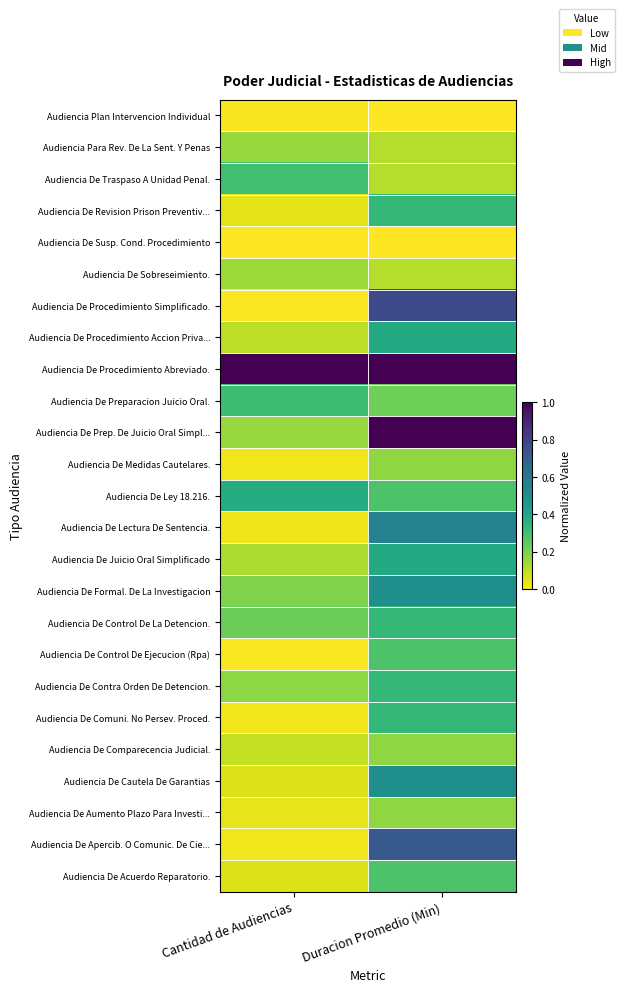

What is the difference between the highest and lowest values at Cantidad de Audiencias?

1.0